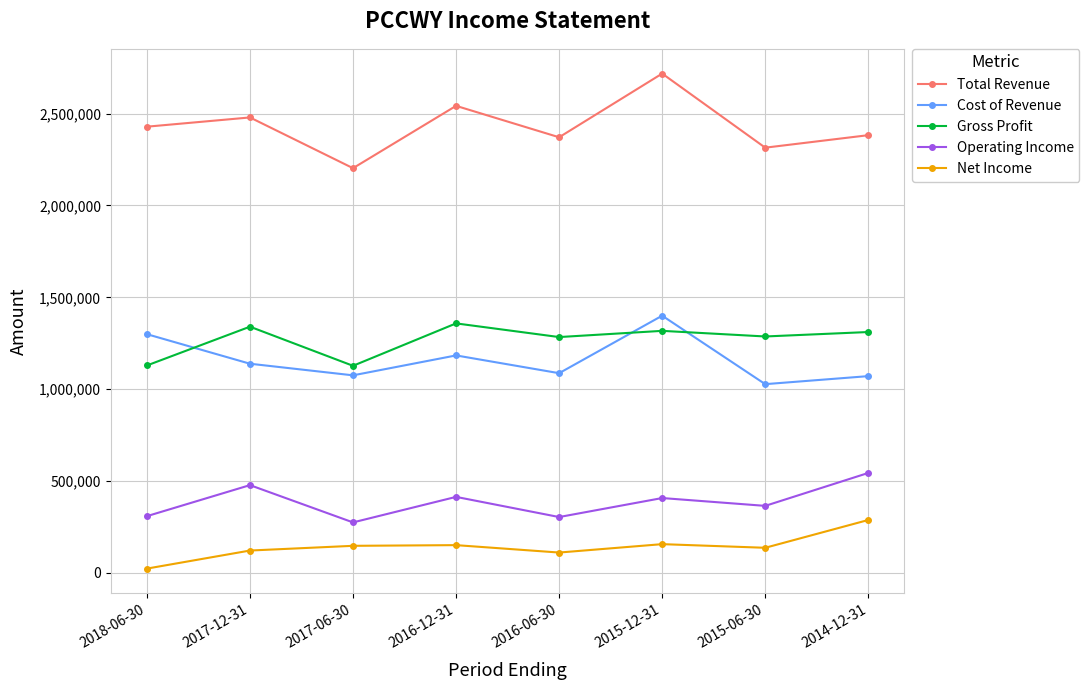

How many lines are shown in the chart?

5